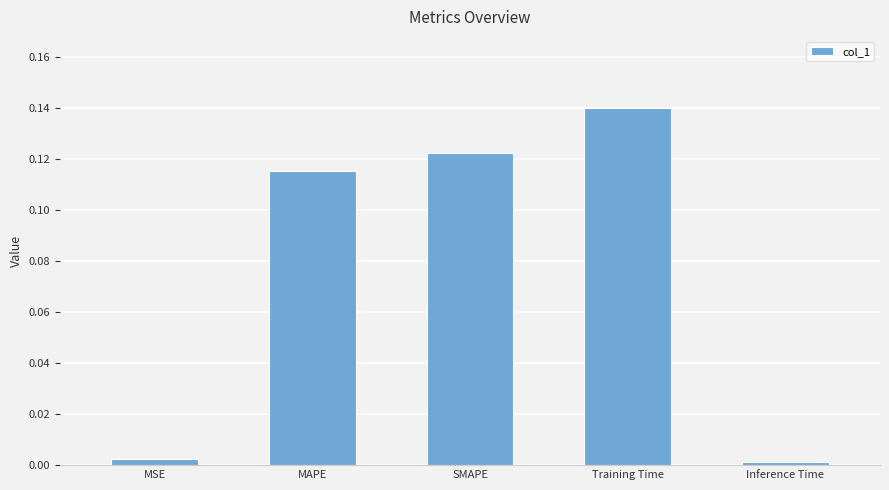

What is the sum of all values?

0.4